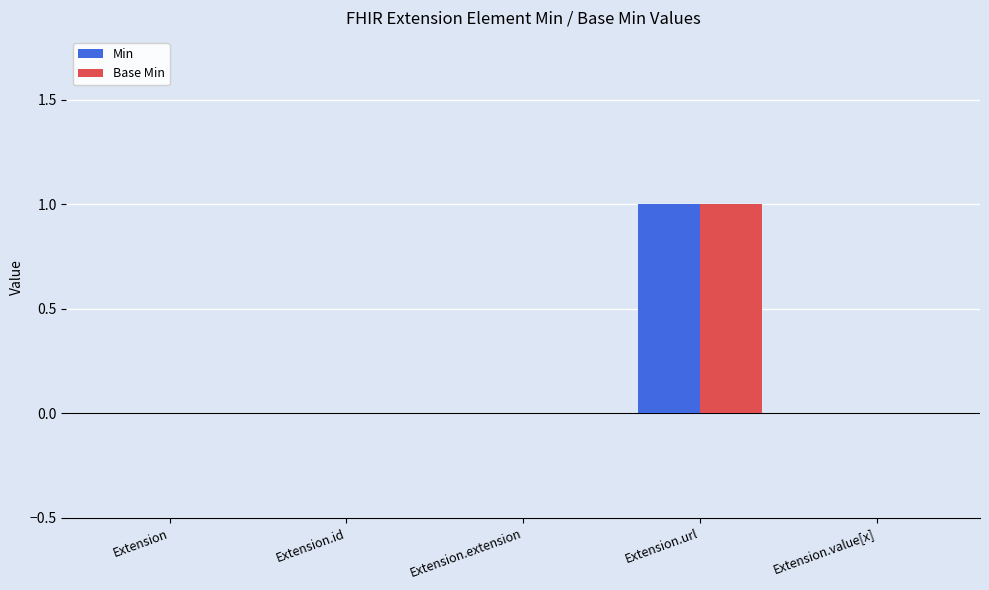

The Base Min series shows -1 at Extension.id. True or false?

False